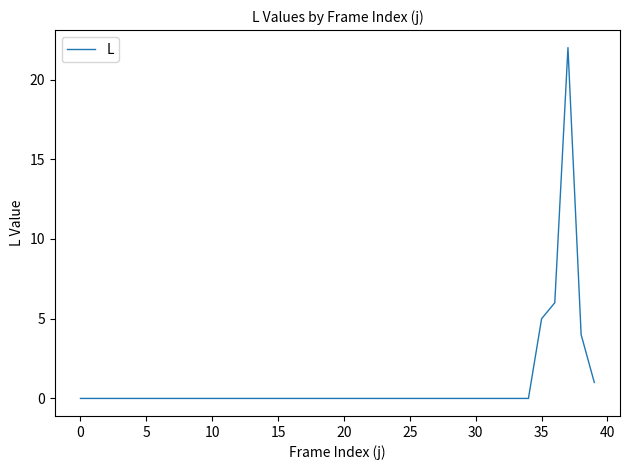

What is the difference between the maximum and minimum values?

22